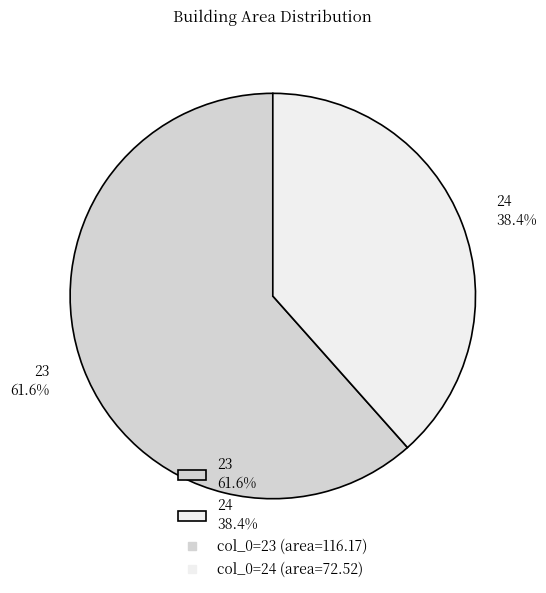

Which slice represents more than half of the pie?

23